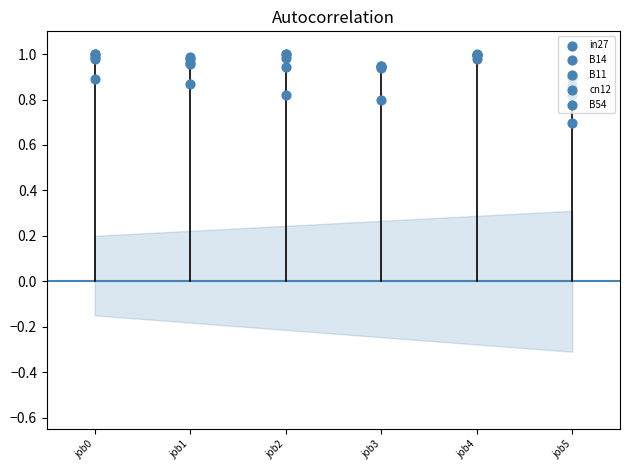

Is the value of in27 at job5 greater than the value of B14 at job3?

No